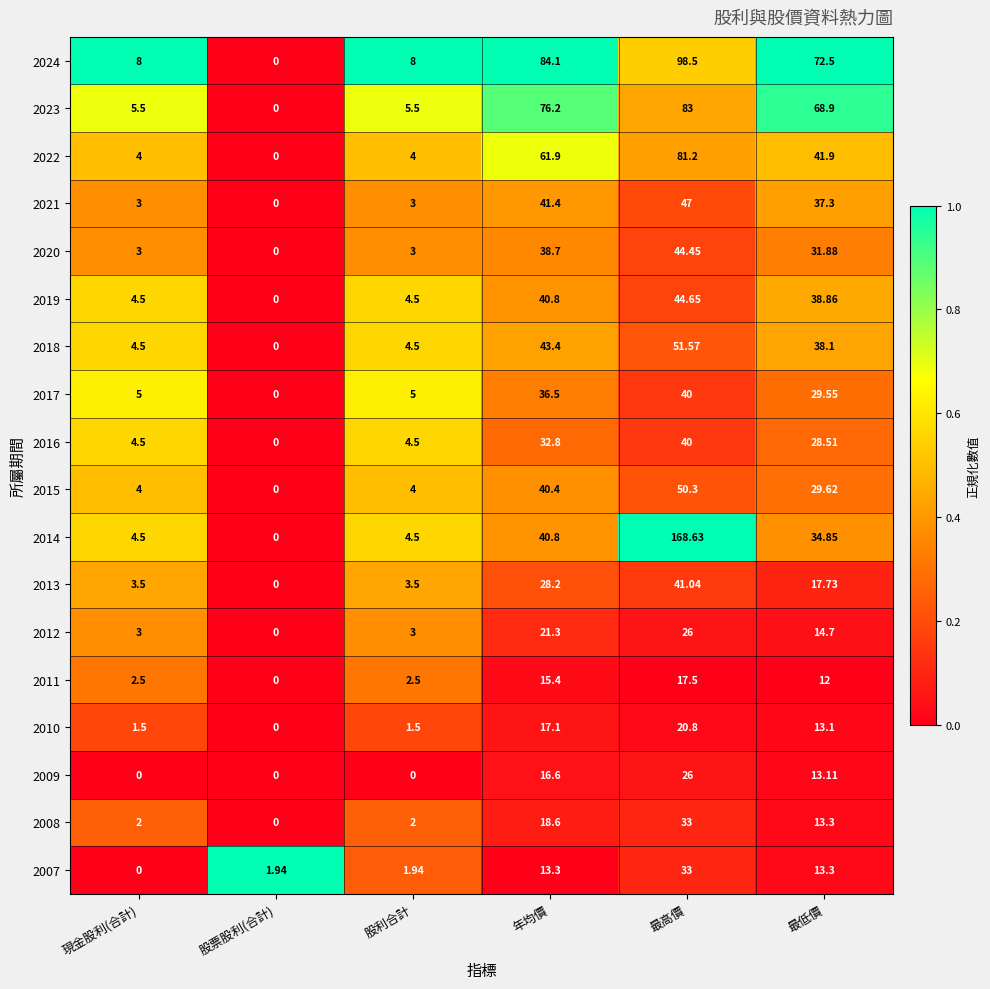

At which category is the sum across all series the highest?

最高價